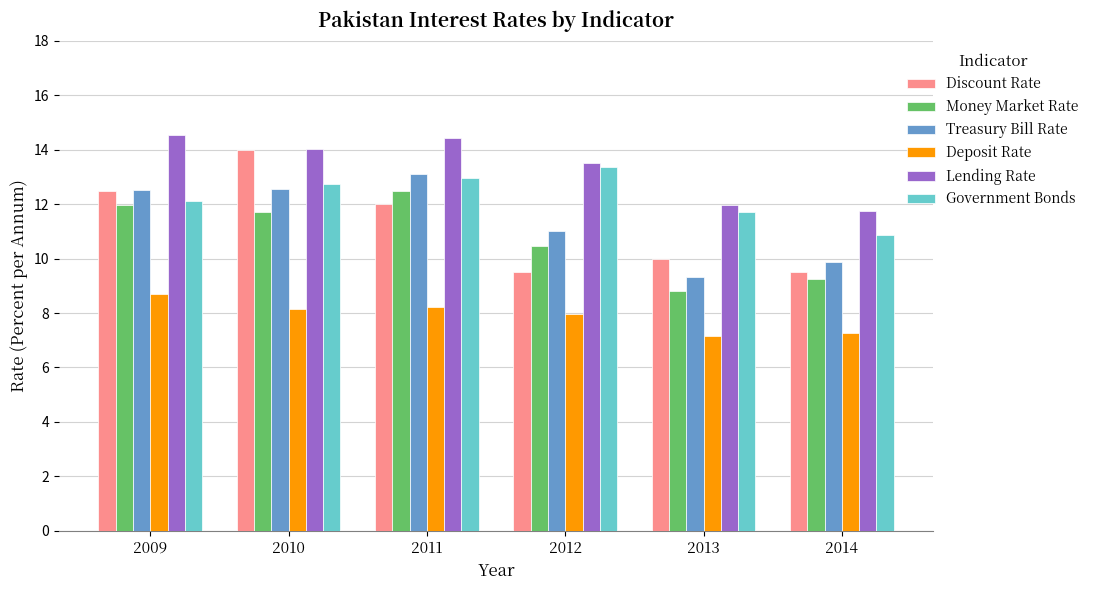

How many values in the Lending Rate series exceed 14?

3